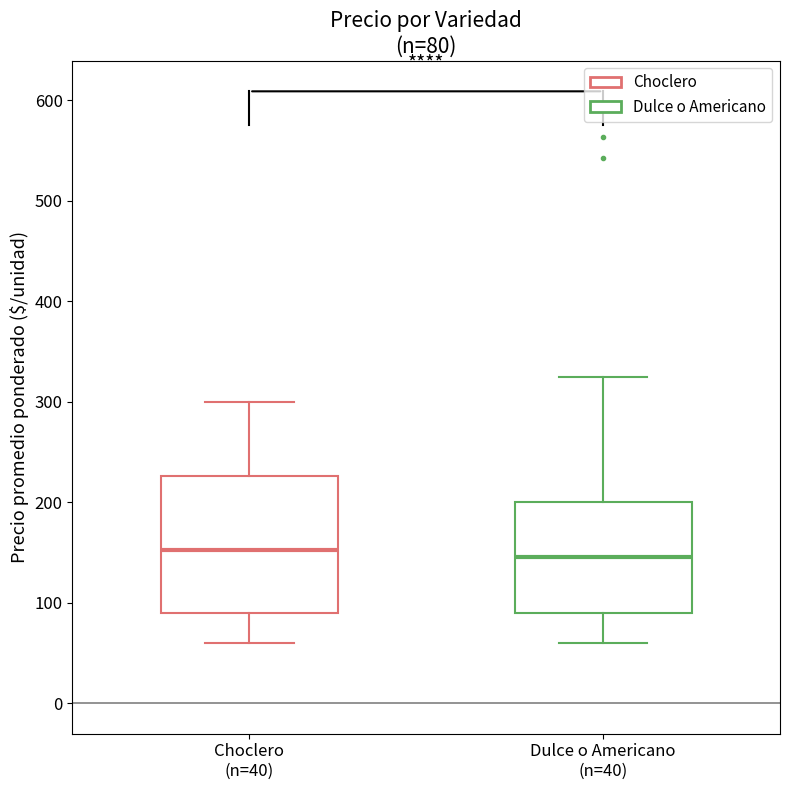

Comparing the boxes themselves (not the whiskers), which one is the tallest?

Choclero (n=40)